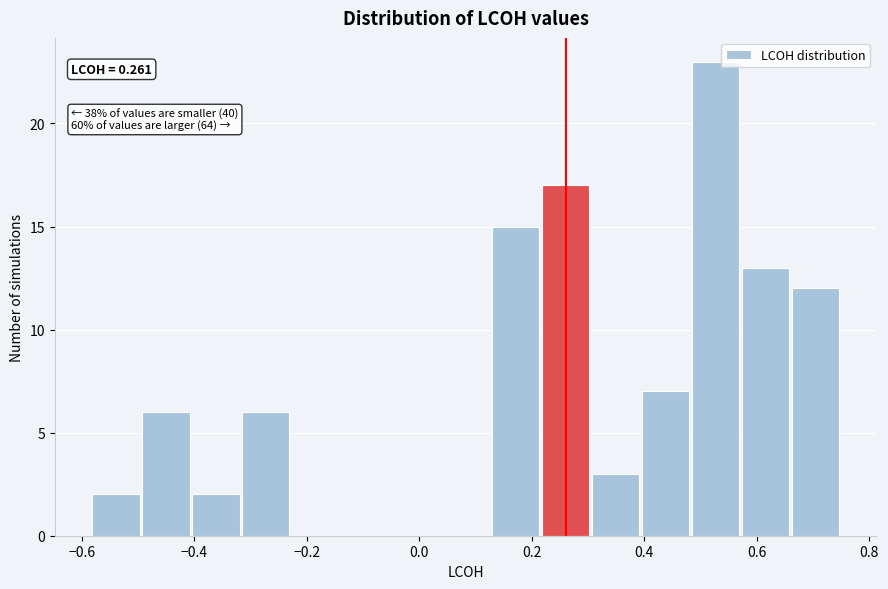

Over which range of the x-axis is the bar tallest?

0.48 to 0.58